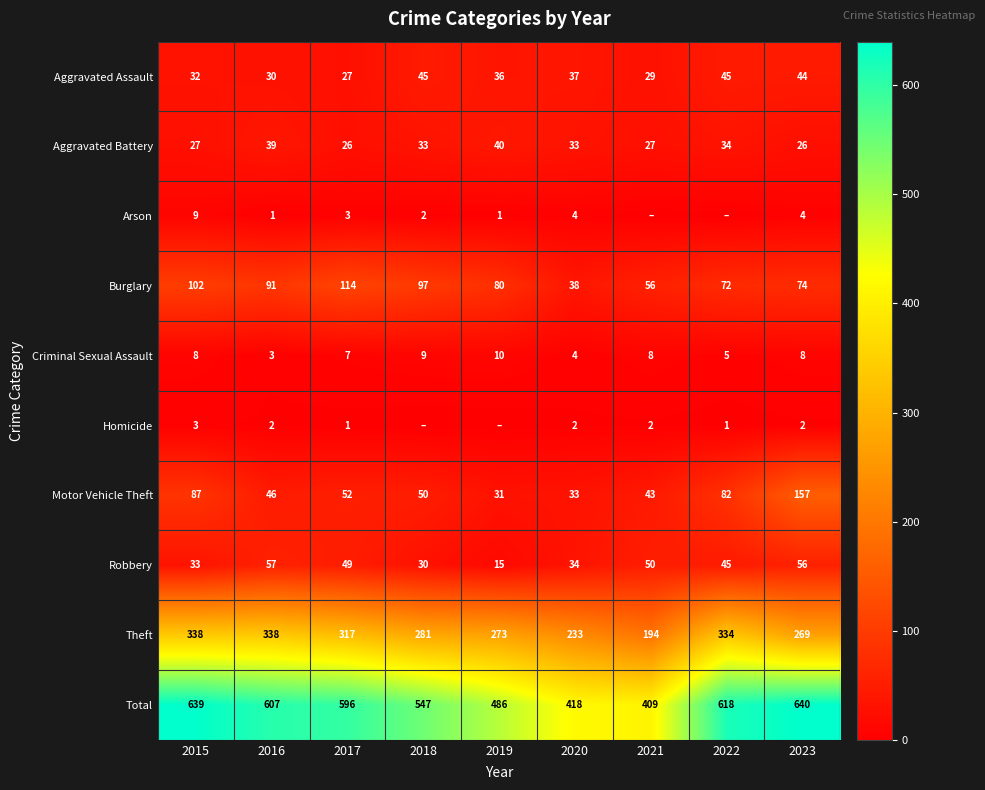

At which label does Robbery reach its peak?

2016